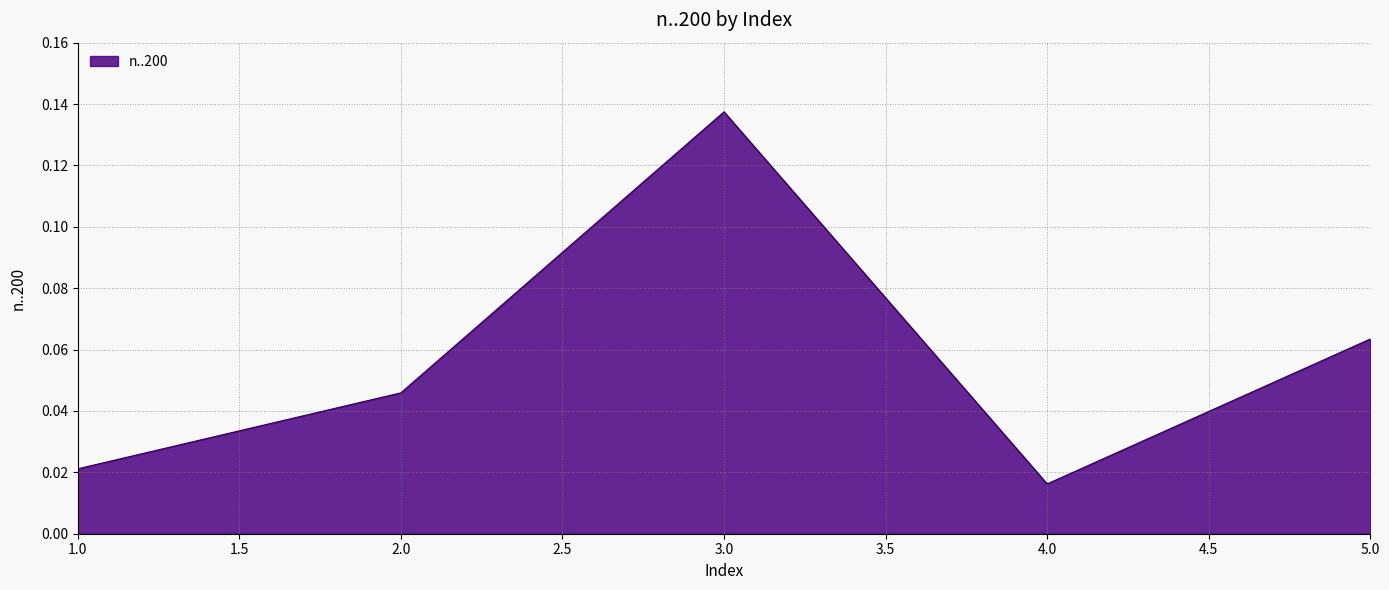

Rank the categories by value from lowest to highest.

4.0, 1.0, 2.0, 5.0, 3.0